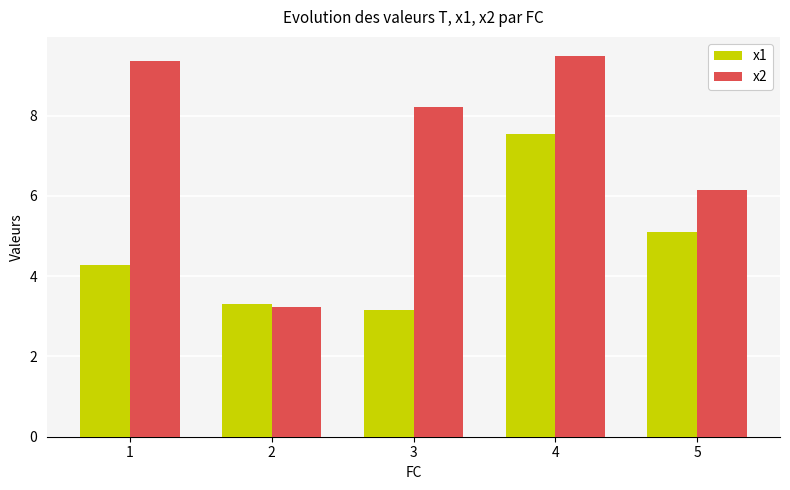

What is the smallest value displayed?

3.2